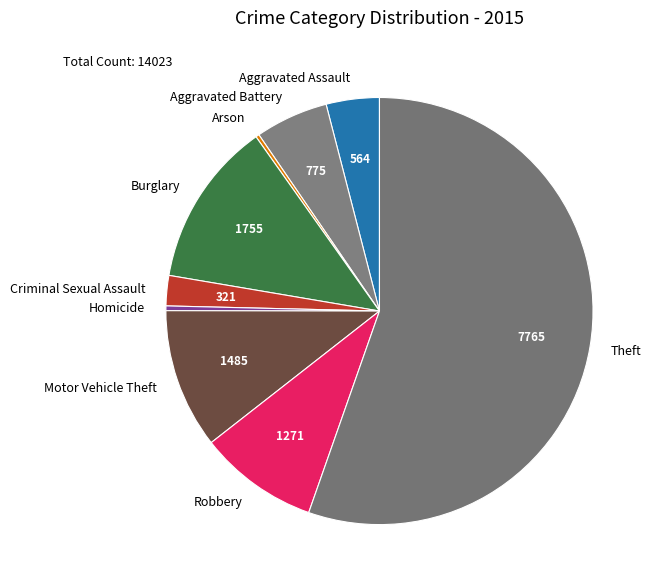

Is the sum of Robbery and Motor Vehicle Theft greater than half?

No